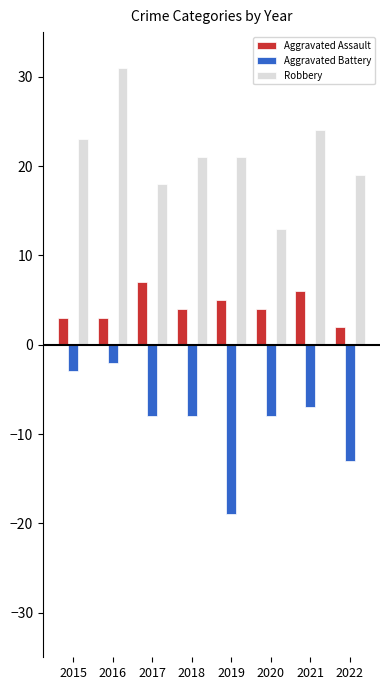

Reading right to left, transcribe all the data shown in this chart.

Aggravated Assault: 2022=2	2021=6	2020=4	2019=5	2018=4	2017=7	2016=3	2015=3
Aggravated Battery: 2022=-13	2021=-7	2020=-8	2019=-19	2018=-8	2017=-8	2016=-2	2015=-3
Robbery: 2022=19	2021=24	2020=13	2019=21	2018=21	2017=18	2016=31	2015=23